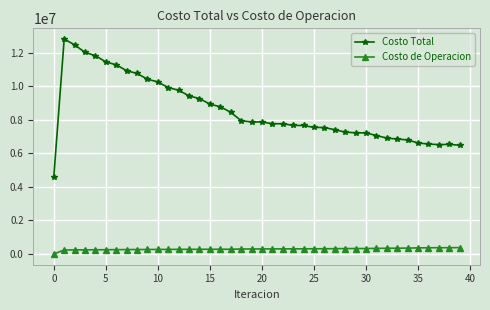

What is the maximum value shown in the chart?

12809433.4